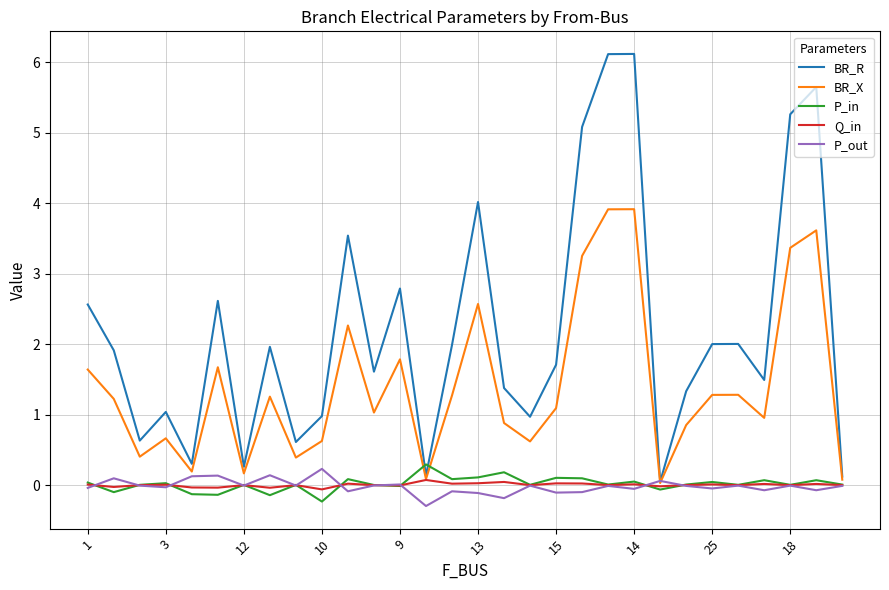

Rank the series by their maximum value, from highest to lowest.

BR_R, BR_X, P_in, P_out, Q_in